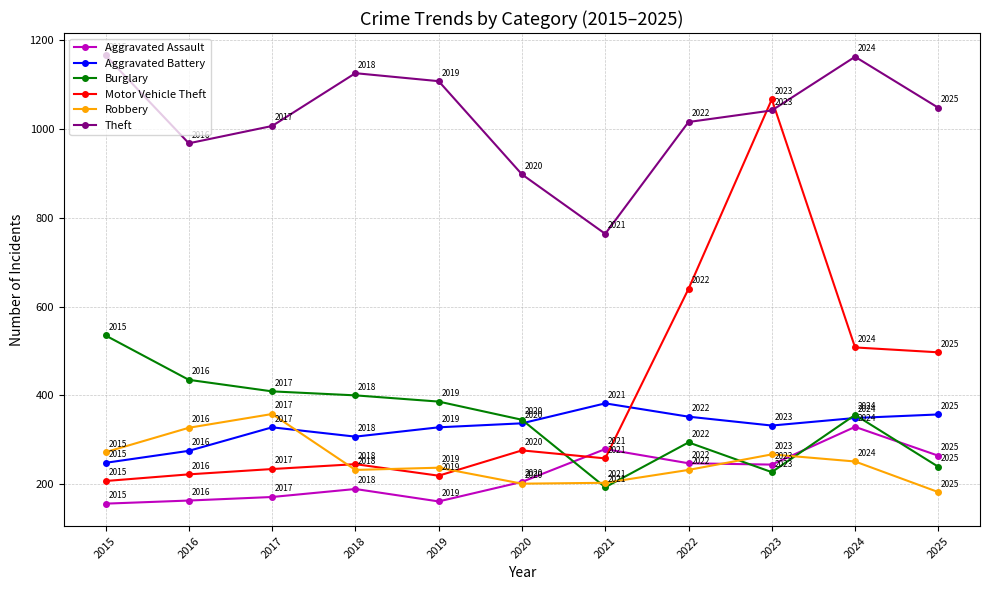

How many series are shown in this chart?

6